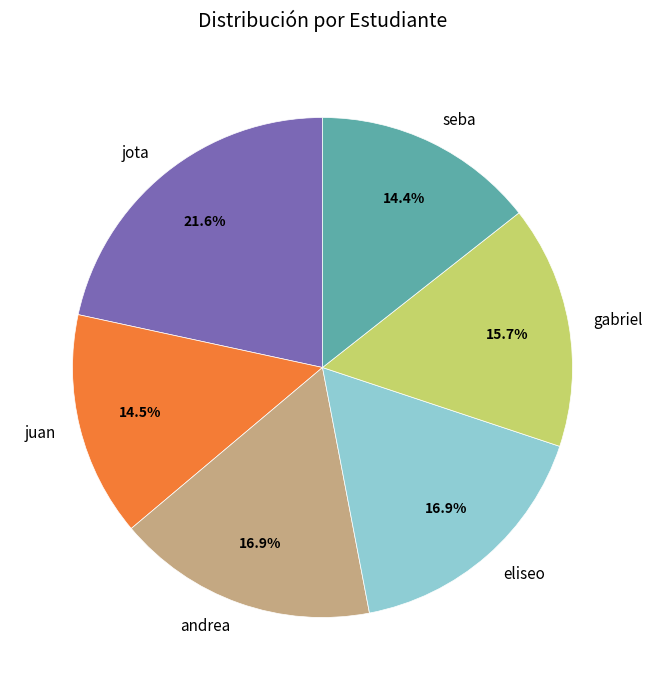

To the nearest percent, what percentage of the pie is jota?

22%